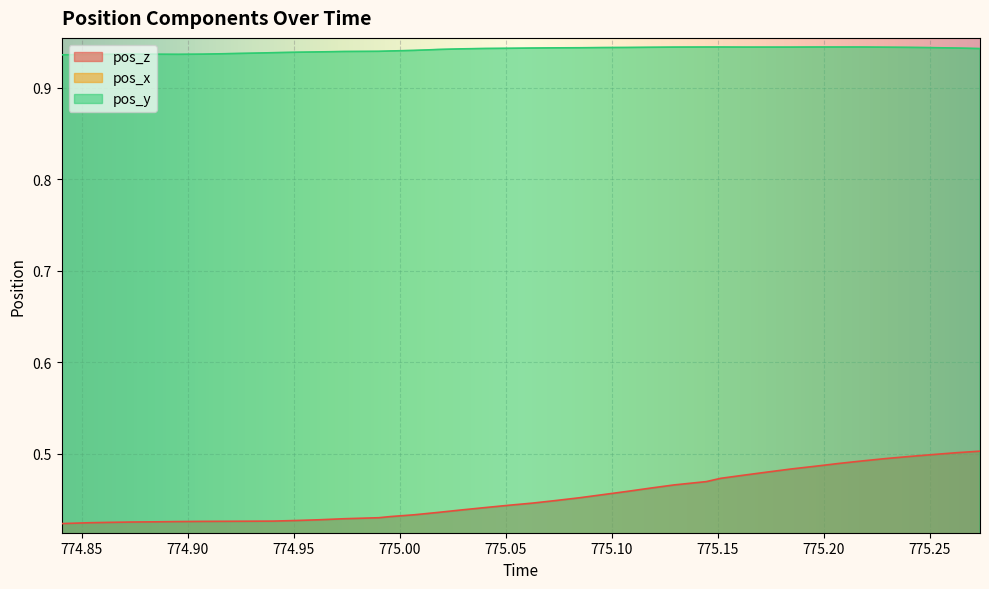

What is the highest value of the pos_y series?

0.9